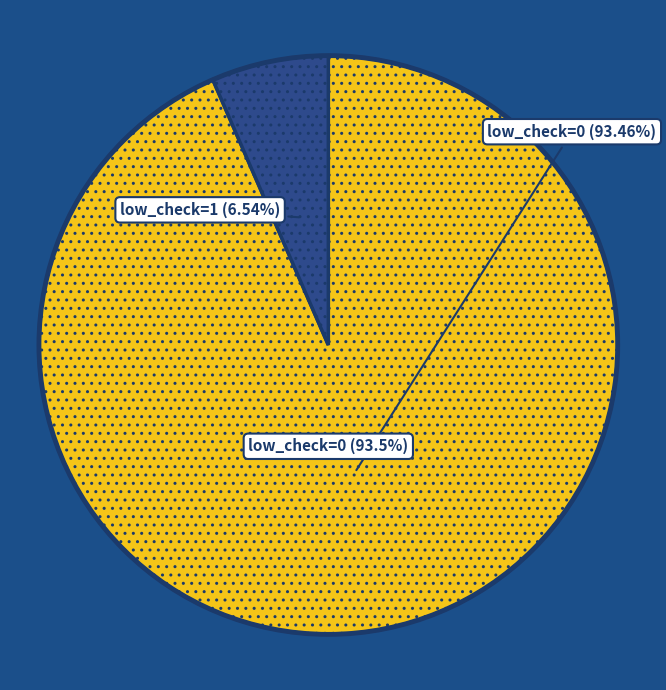

To the nearest percent, what percentage of the pie is low_check=0?

93%